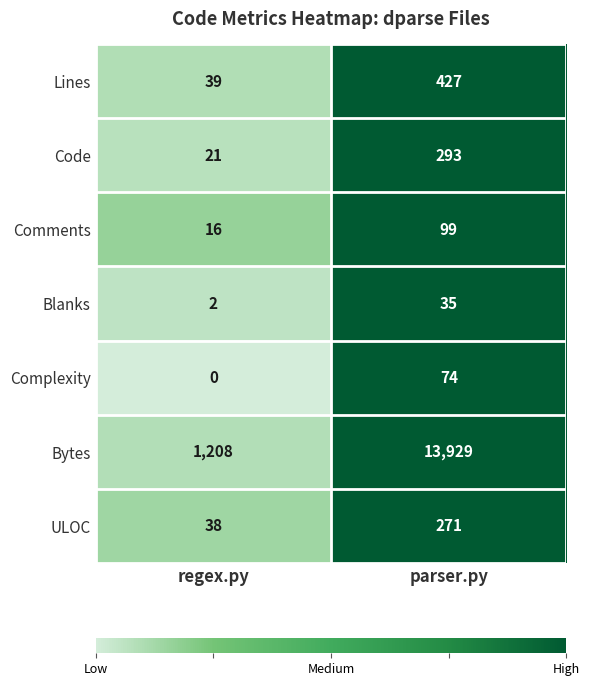

What is the total value across all series at parser.py?

15128